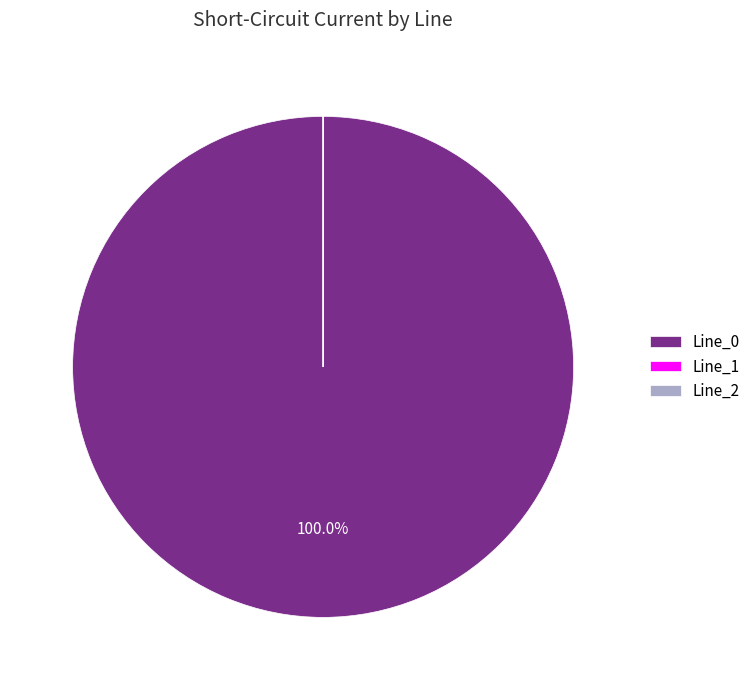

Is there any slice that represents more than half of the pie?

Yes